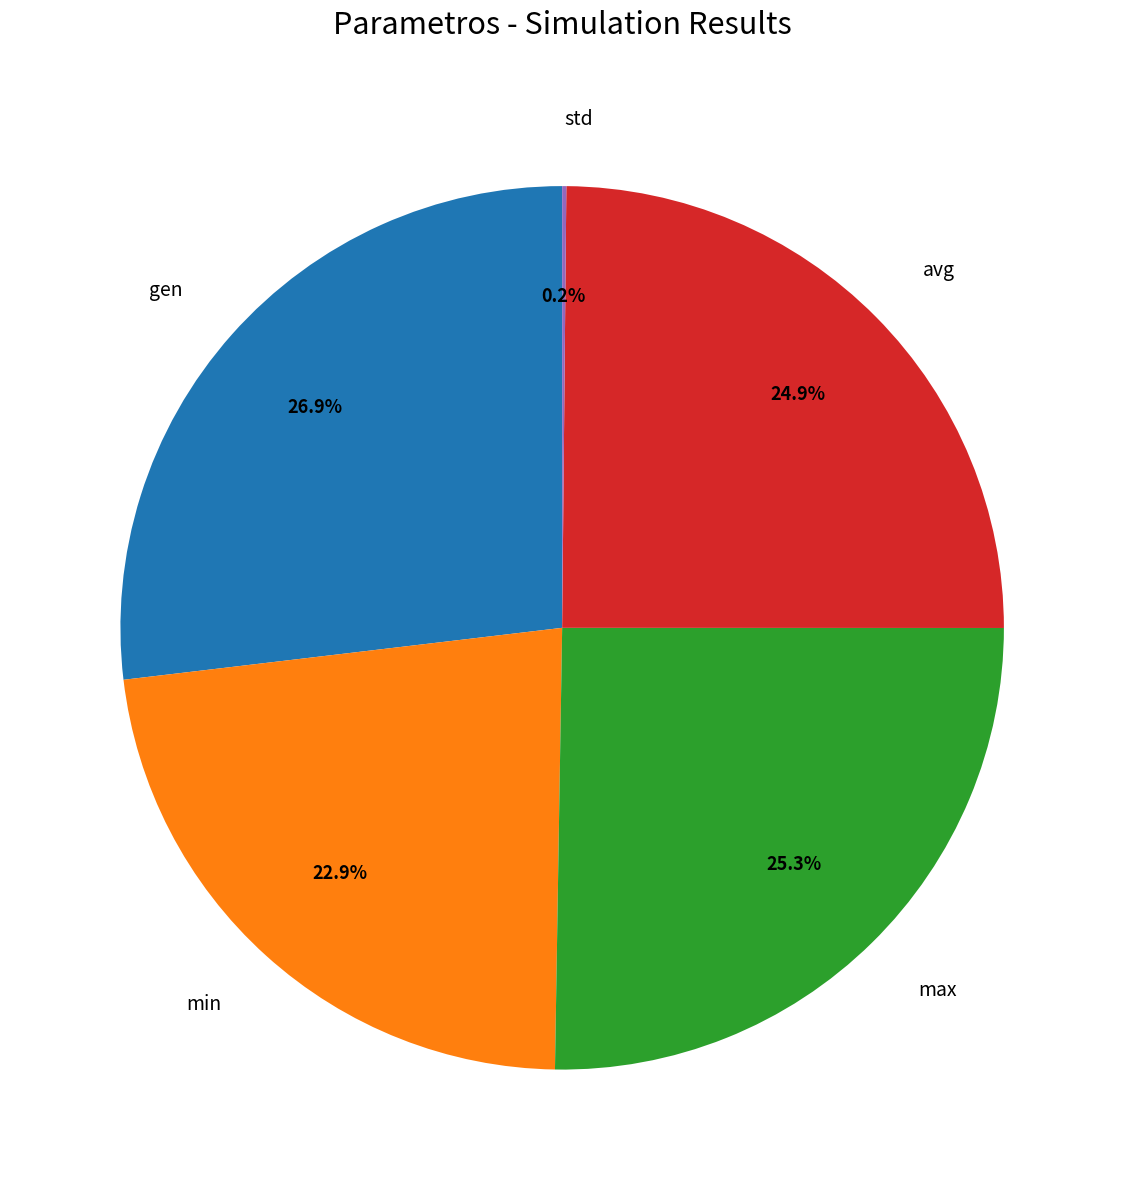

How much of the chart is everything except avg?

75.1%